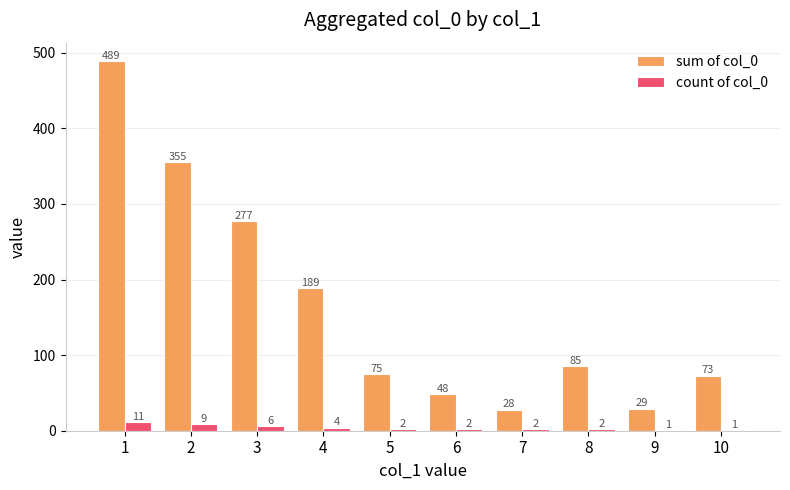

Is the value of sum of col_0 at 7 greater than the value of count of col_0 at 10?

Yes